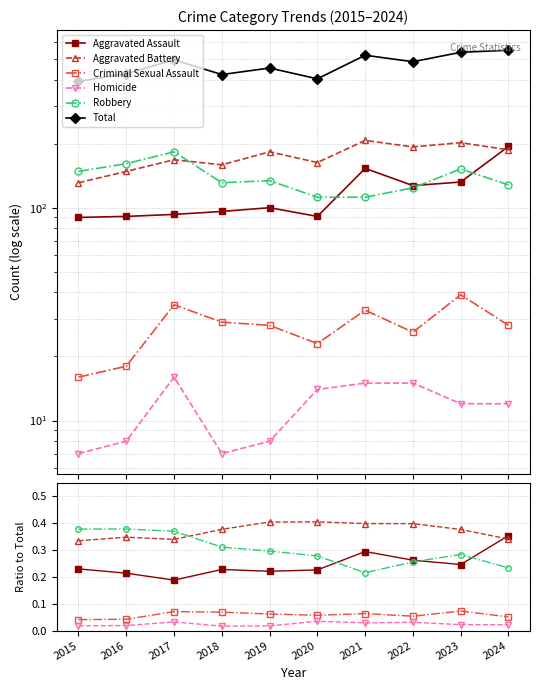

What is the average value of the Aggravated Assault series?

0.2